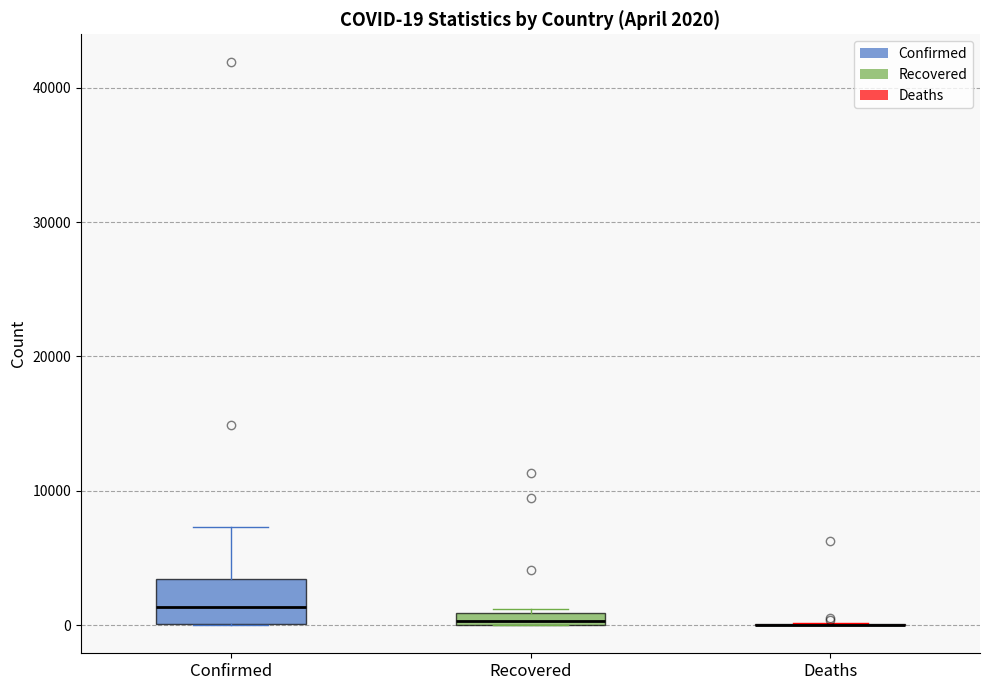

Which box is the tallest, from its lower edge to its upper edge?

Confirmed